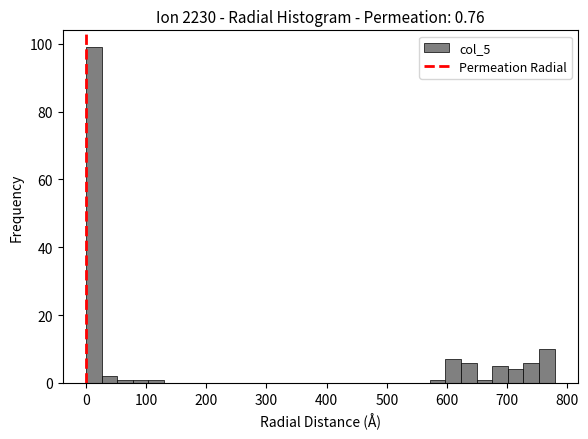

Around what value on the x-axis is the tallest bar? Give the approximate position of its centre, as read against the axis.

10